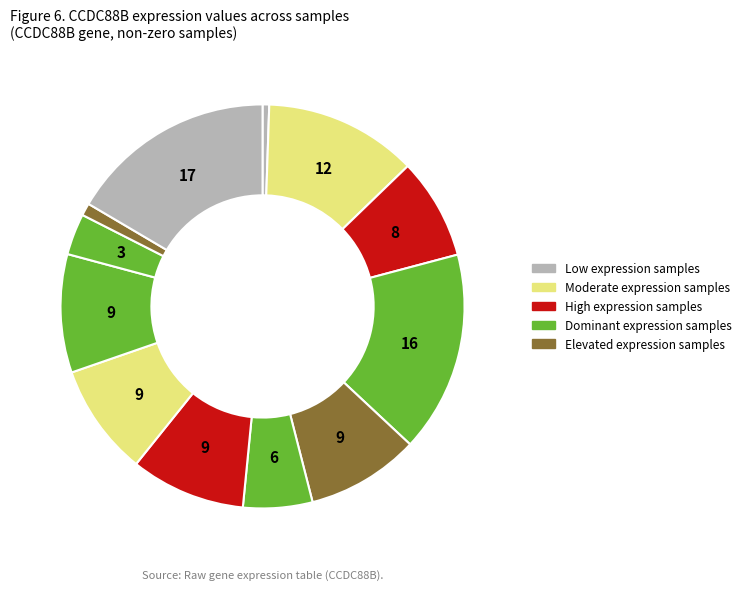

Is there any slice that represents more than half of the pie?

No